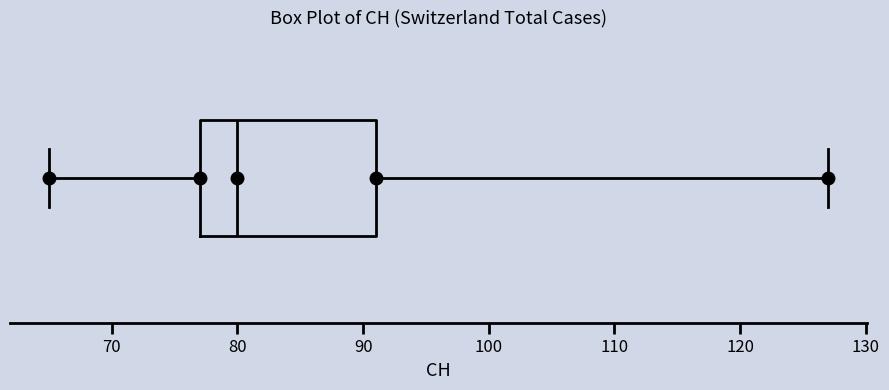

Where is the left edge of the box on the x-axis? The values are not printed on the chart, so give them approximately, as read against the axis.

77